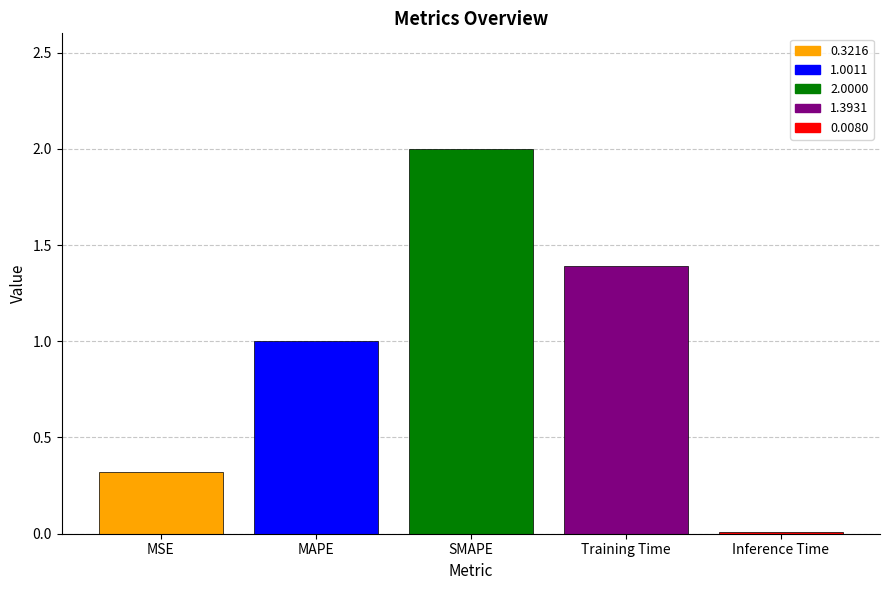

Which category has the highest value across all series?

SMAPE